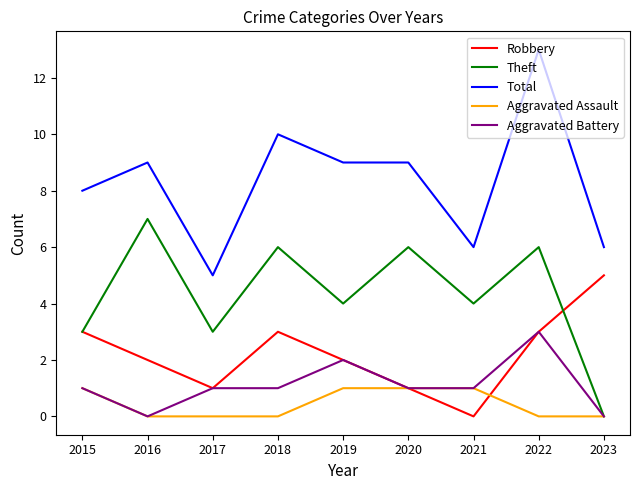

What is the sum of all Aggravated Assault values?

4